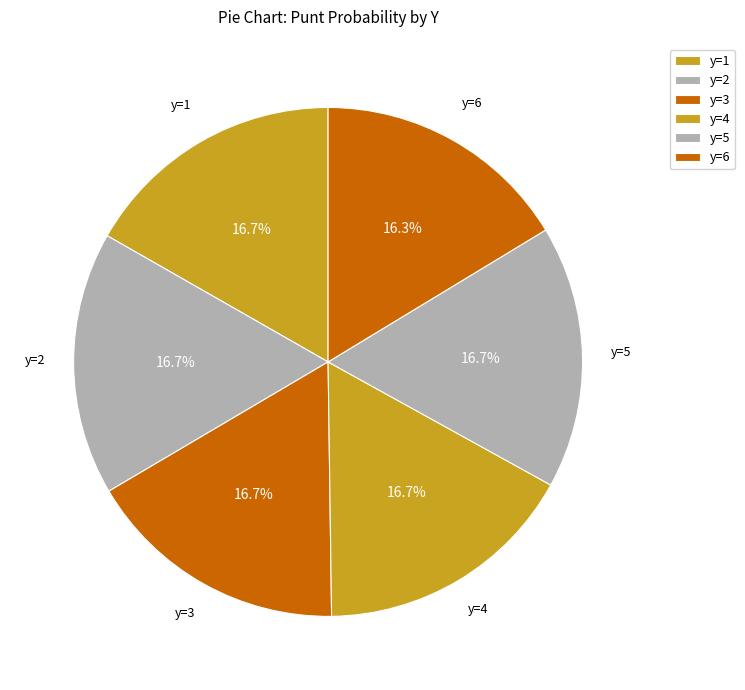

How many segments does this pie chart have?

6